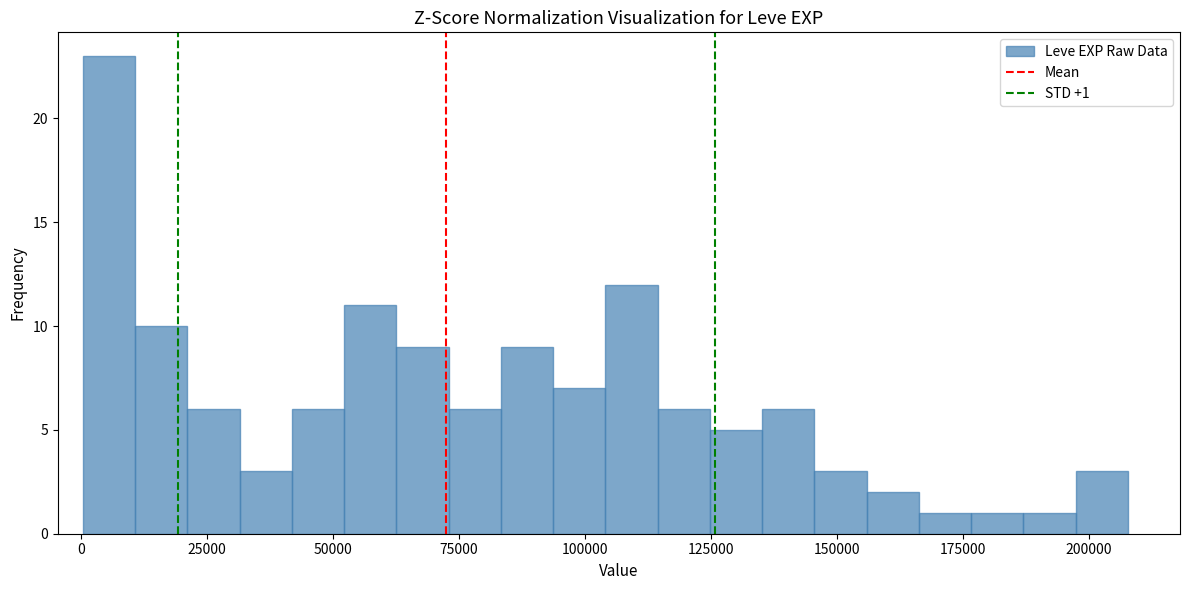

Read against the x-axis, roughly where is the centre of the tallest bar?

5000